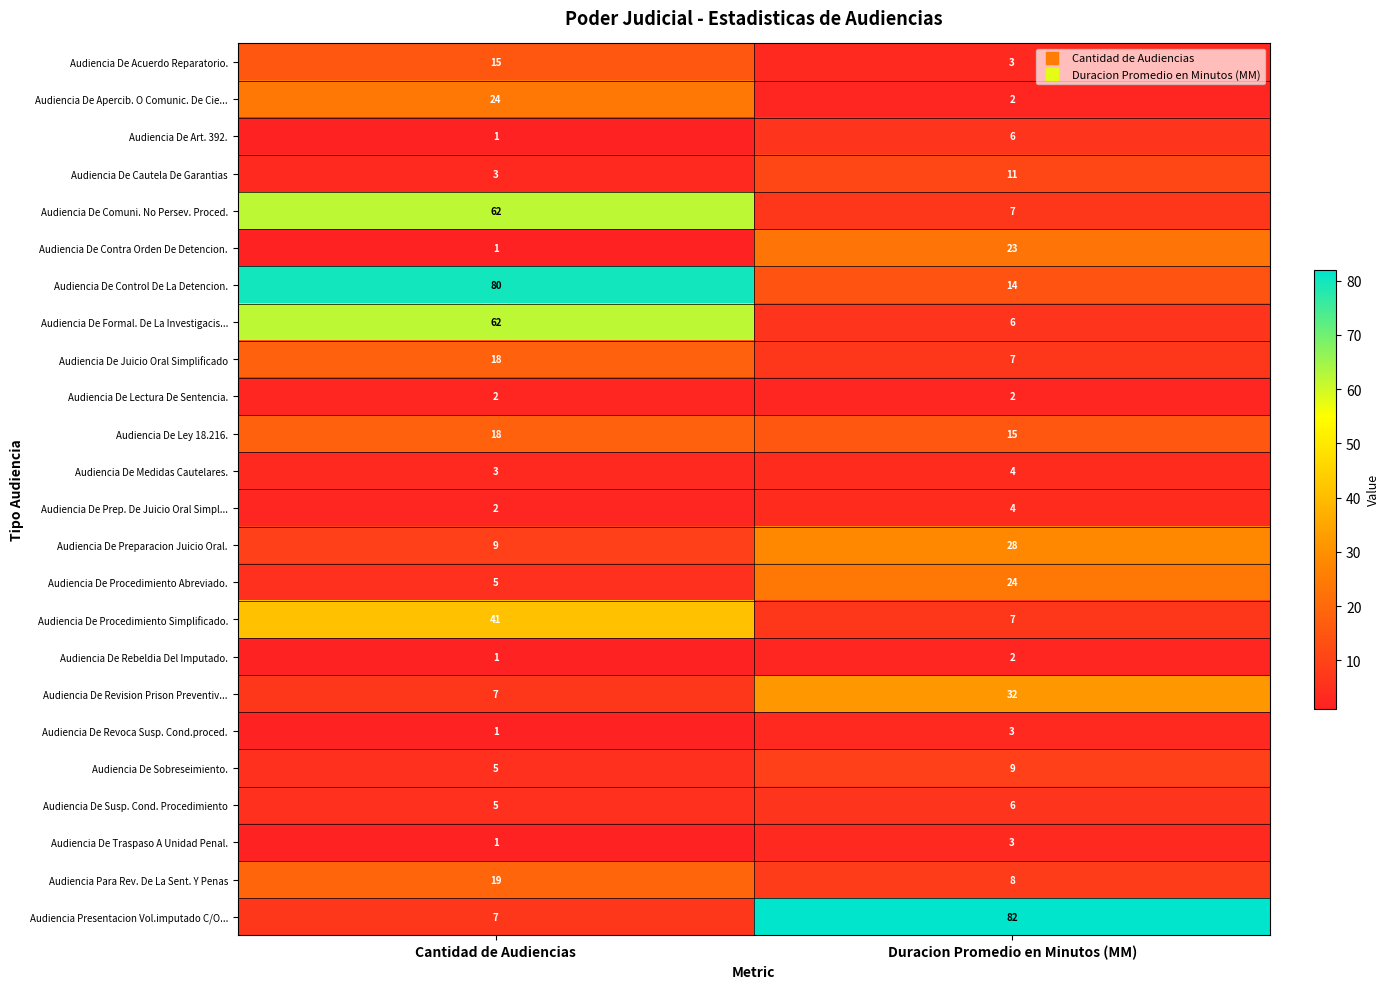

The Audiencia De Juicio Oral Simplificado series shows 18 at Cantidad de Audiencias. True or false?

True